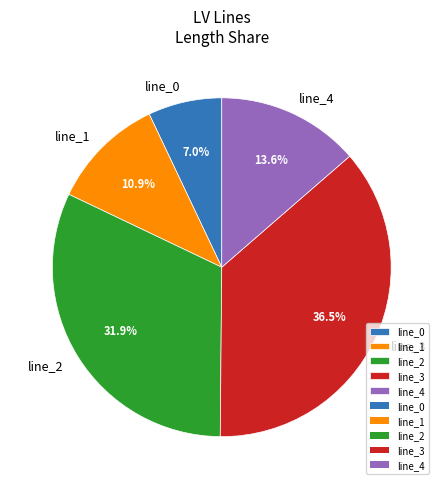

What is the largest slice in the pie chart?

line_3